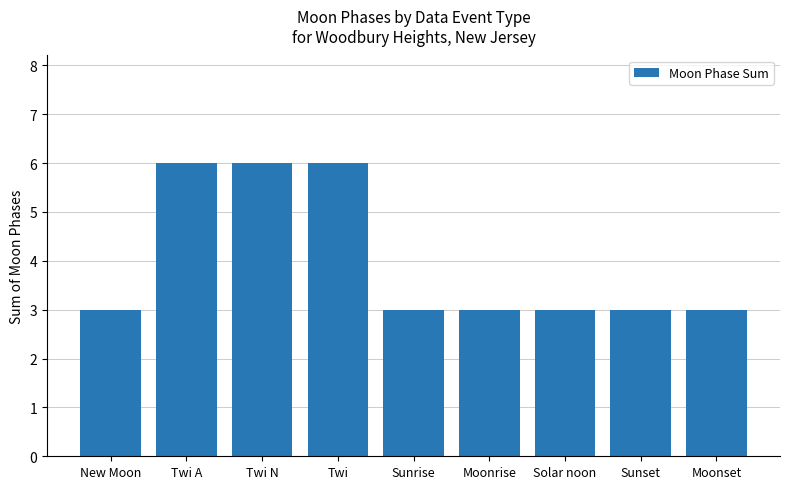

What is the difference between the second highest and second lowest values?

3